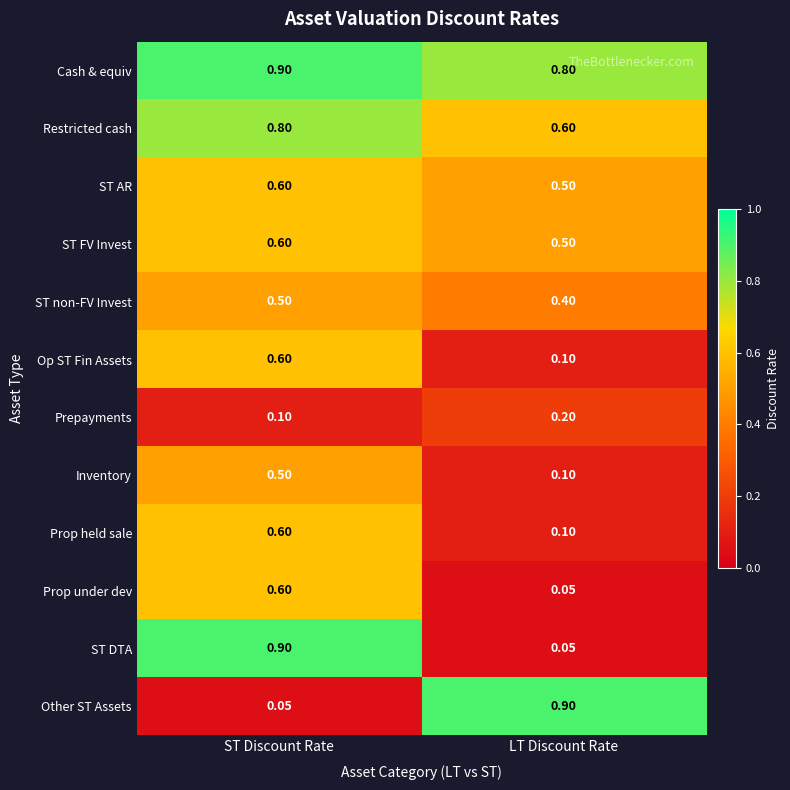

Is the value of Prop held sale at ST Discount Rate greater than the value of Prop under dev at LT Discount Rate?

Yes